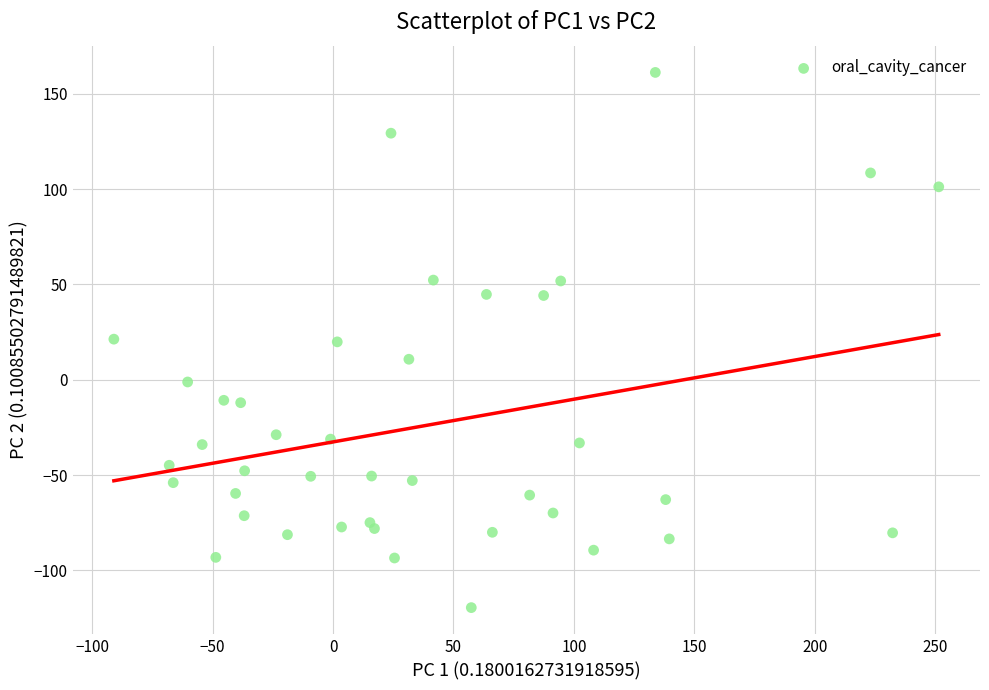

What is the range of Y values (max minus min)?

280.8